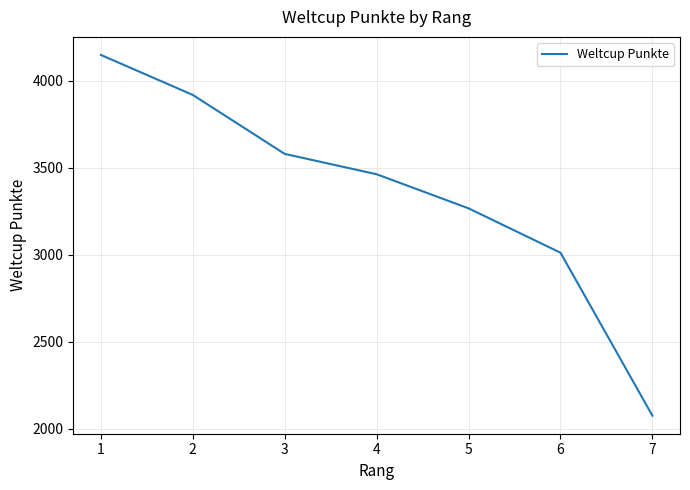

What is the difference between the maximum and minimum values?

2074